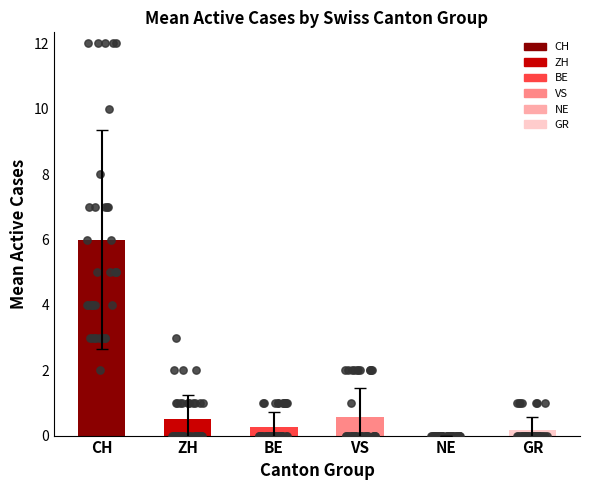

Which series has the largest total across all categories?

CH